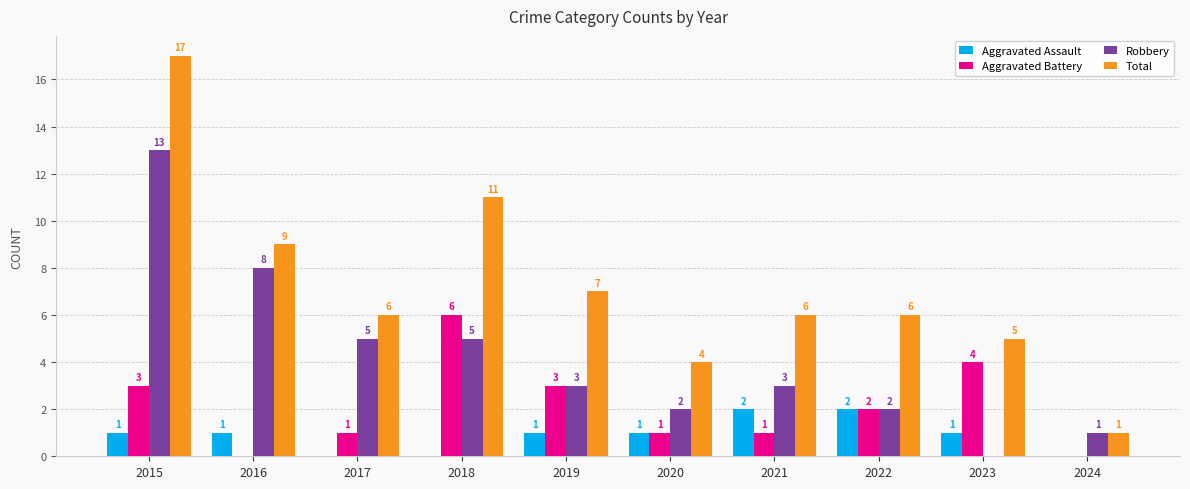

What is the average value of the Aggravated Assault series?

1